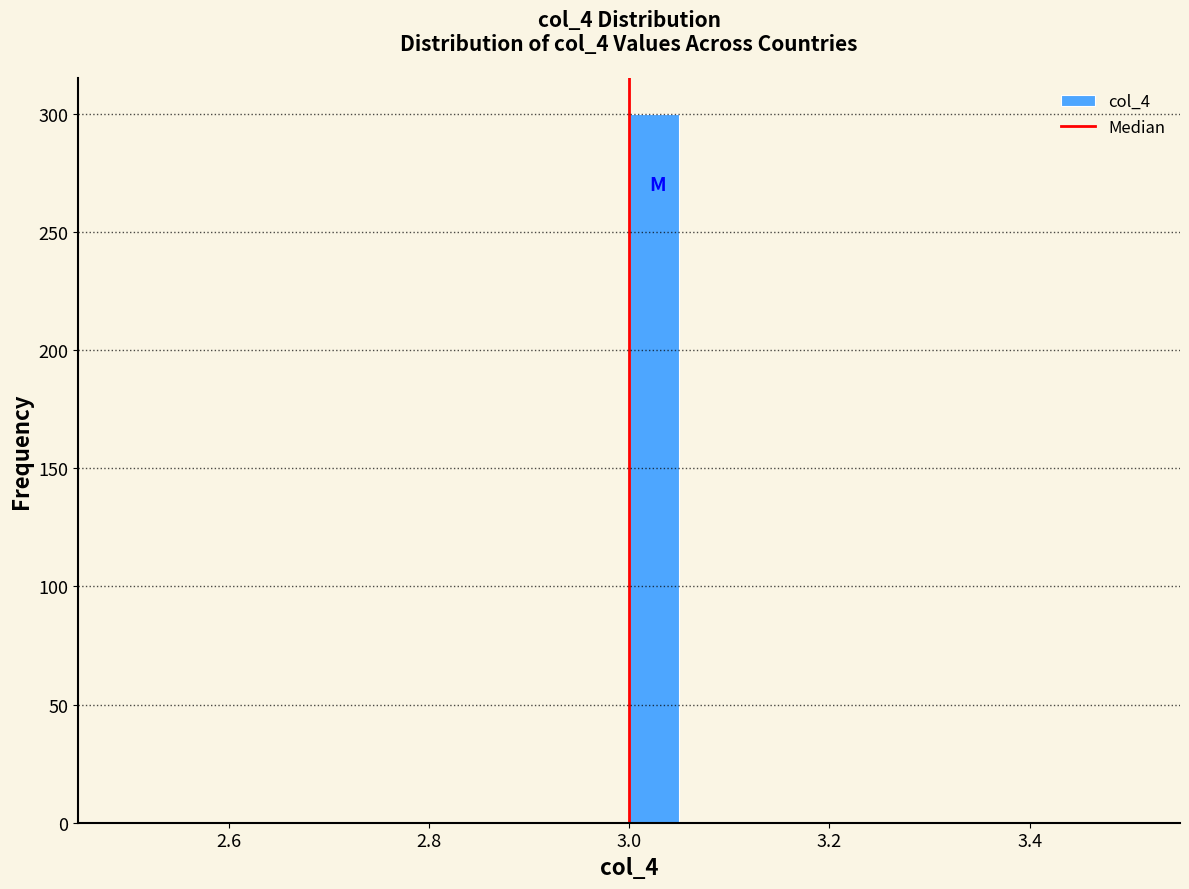

Read against the x-axis, roughly where is the centre of the tallest bar?

3.02